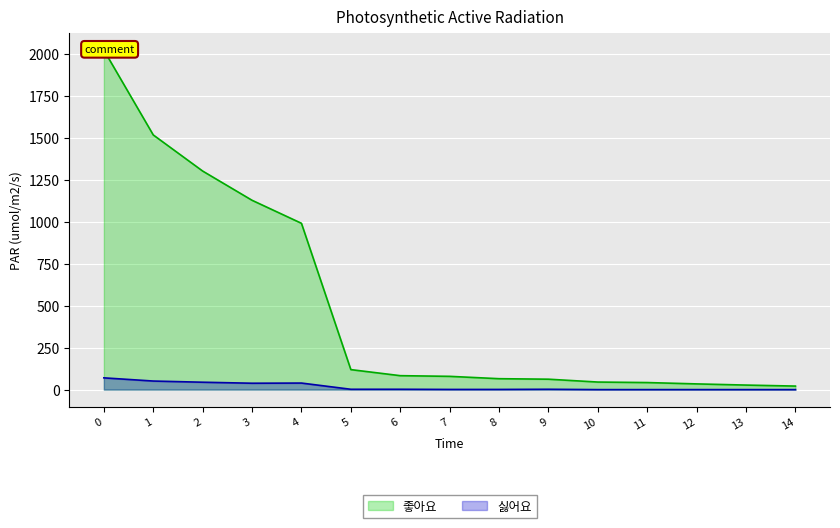

Is the value of 싫어요 at 10 greater than the value of 좋아요 at 1?

No